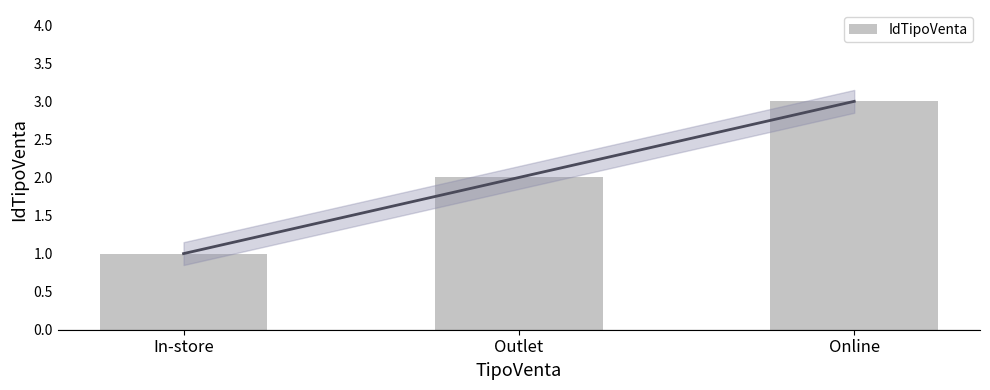

Reading left to right, transcribe all the data shown in this chart.

In-store=1	Outlet=2	Online=3